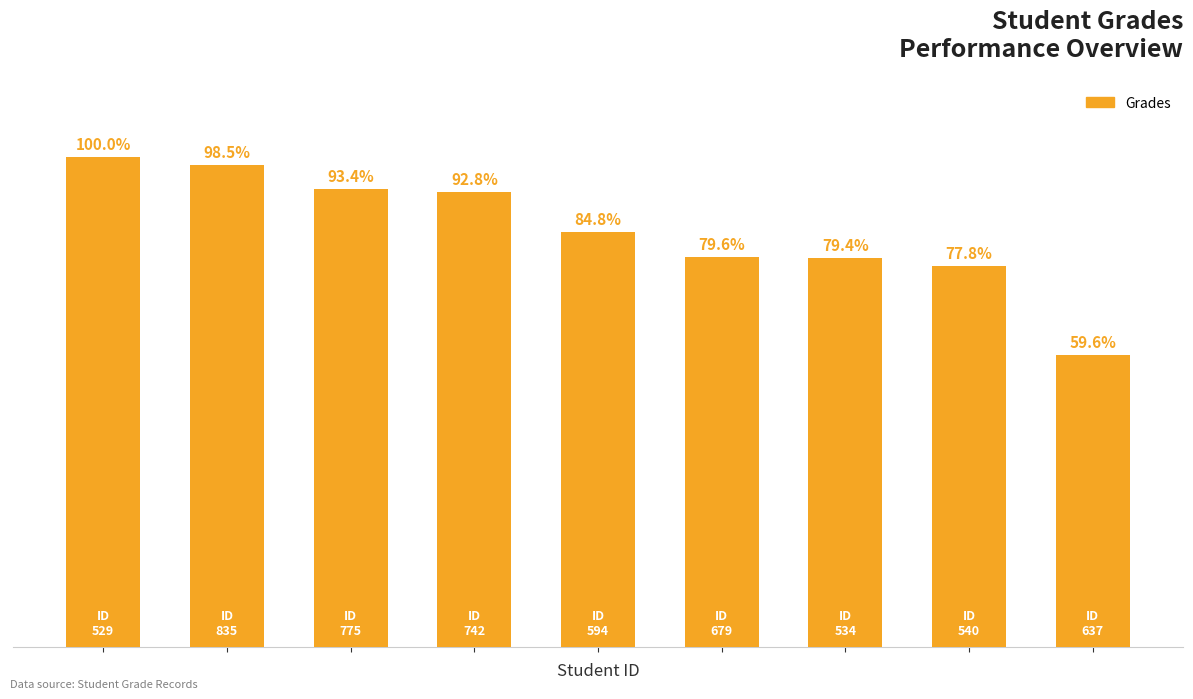

Does the chart contain any negative values?

No